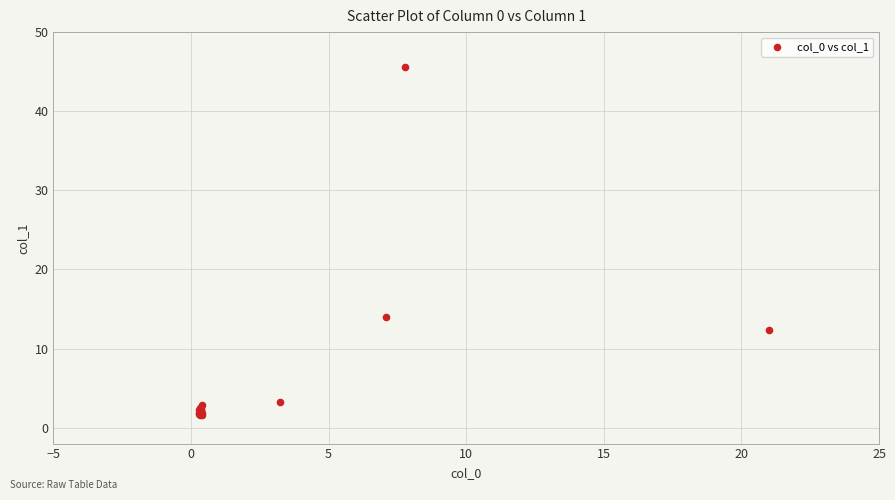

What Y value in the scatter plot is closest to 23?

13.9